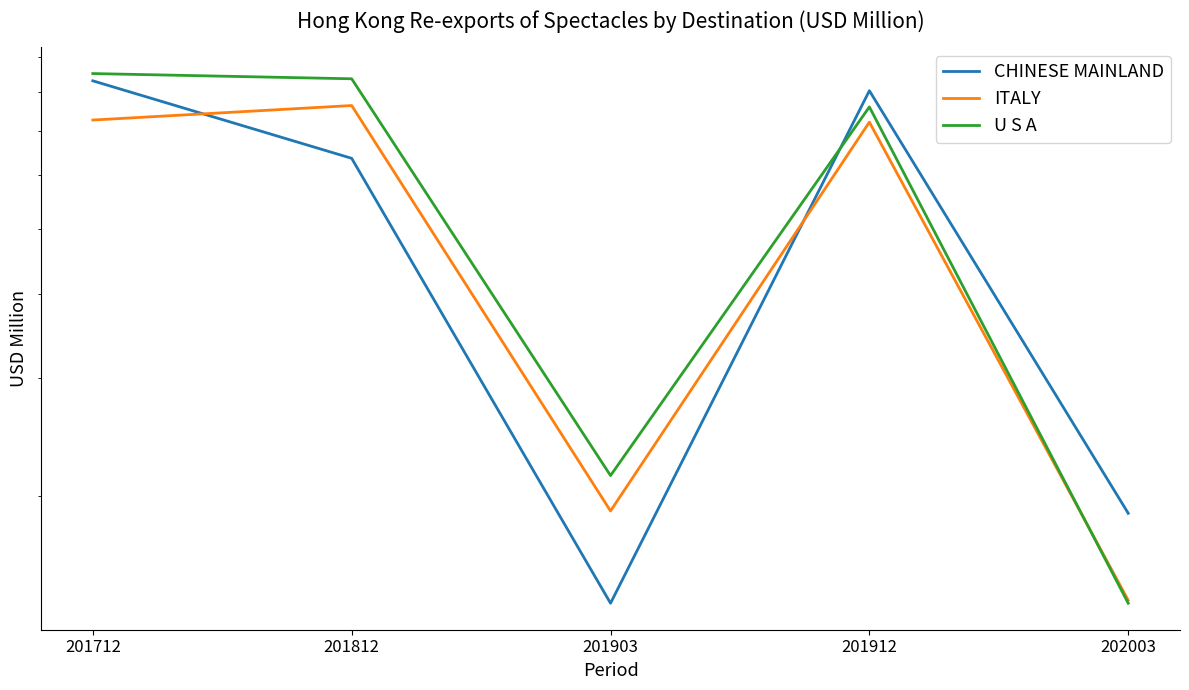

At which category is the sum across all series the highest?

201712